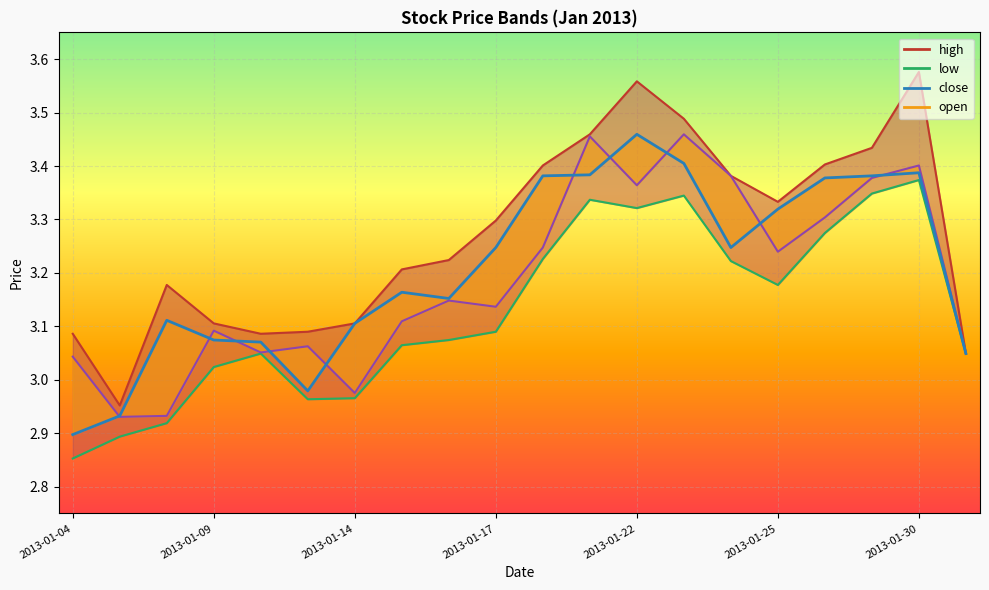

How many interior local peaks (higher than both neighbors) does the data have?

4